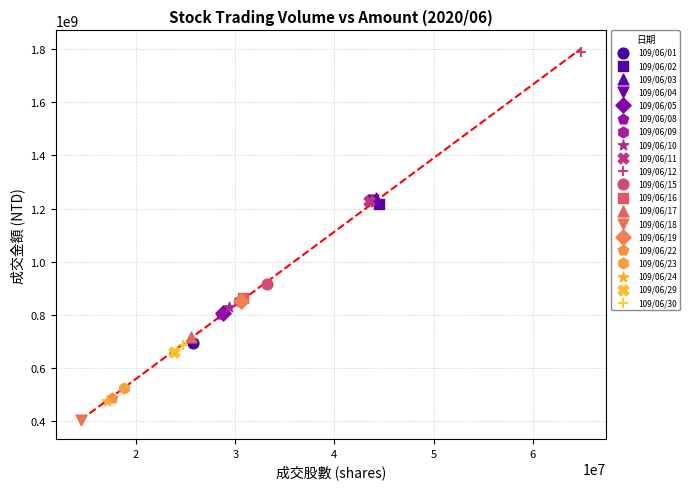

What are all the series names shown in the legend?

109/06/01, 109/06/02, 109/06/03, 109/06/04, 109/06/05, 109/06/08, 109/06/09, 109/06/10, 109/06/11, 109/06/12, 109/06/15, 109/06/16, 109/06/17, 109/06/18, 109/06/19, 109/06/22, 109/06/23, 109/06/24, 109/06/29, 109/06/30